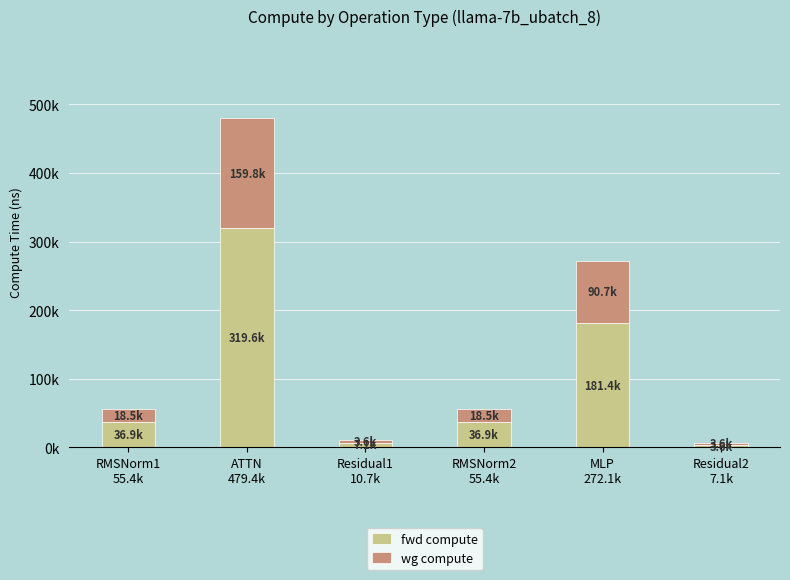

True or false: wg compute has a value of 94579.8 at ATTN
479.4k.

False